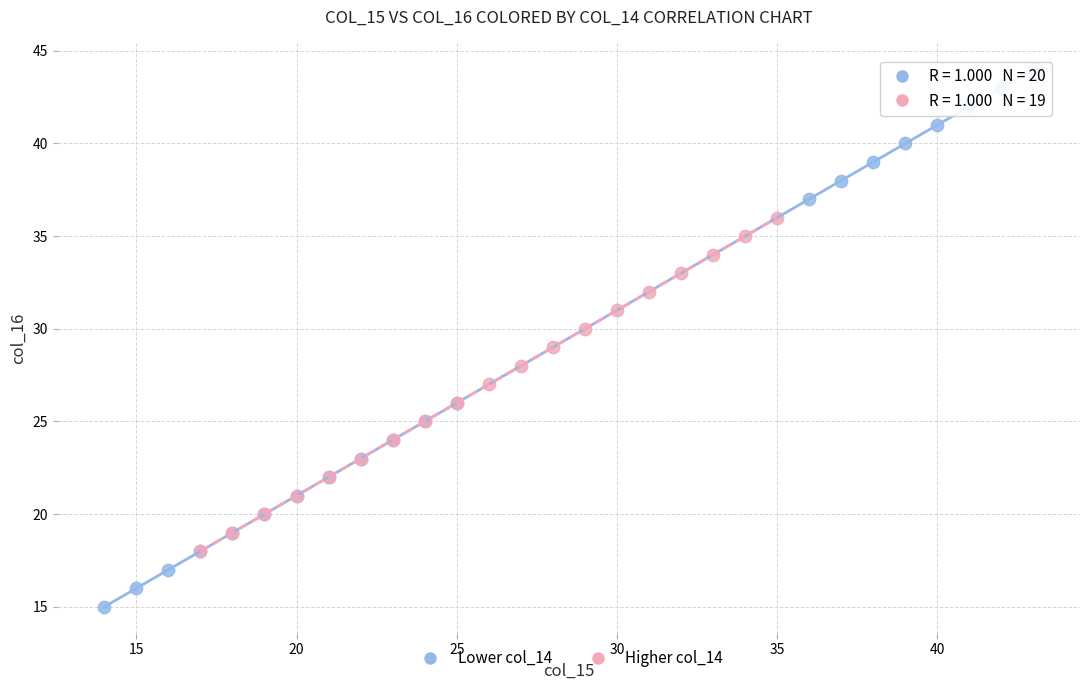

What are all the series names shown in the legend?

Lower col_14, Higher col_14